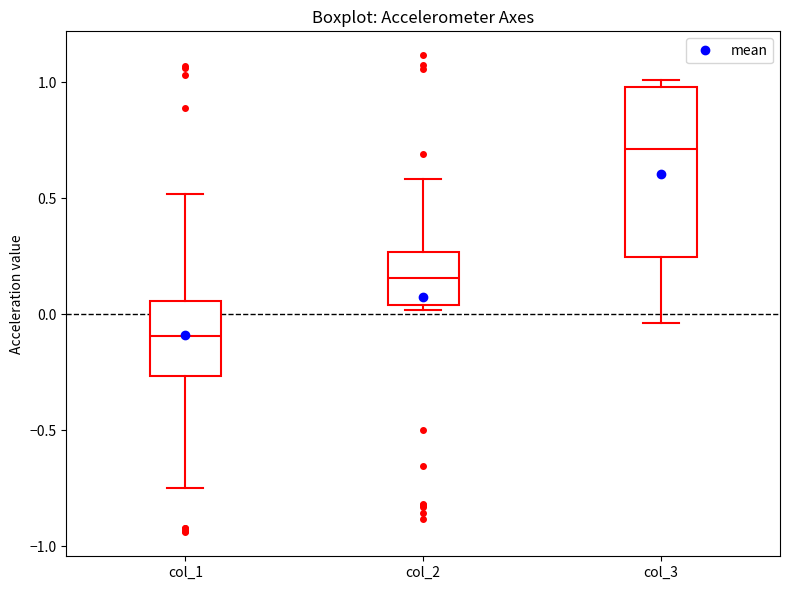

Reading left to right, read every box against the y-axis: the position of its median line, the range the box covers, and the ends of its whiskers. The values are not printed on the chart, so give them approximately, as read against the axis.

col_1: median -0.10, box -0.25 to 0.05, whiskers -0.75 to 0.50
col_2: median 0.15, box 0.05 to 0.25, whiskers 0.00 to 0.60
col_3: median 0.70, box 0.25 to 1.00, whiskers -0.05 to 1.00 (just above the box's upper edge)